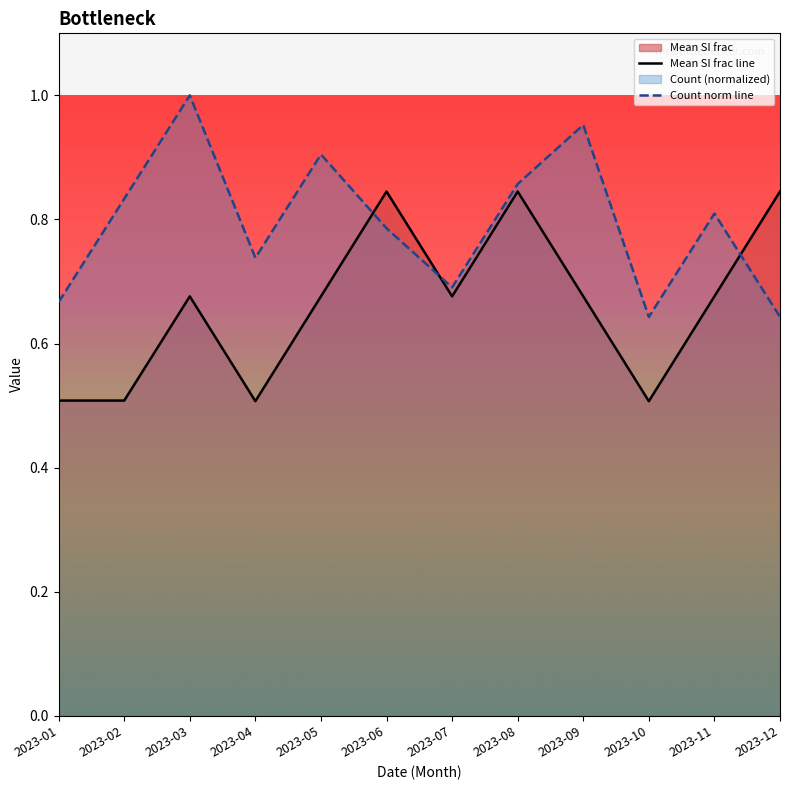

How many distinct data groups are displayed?

2